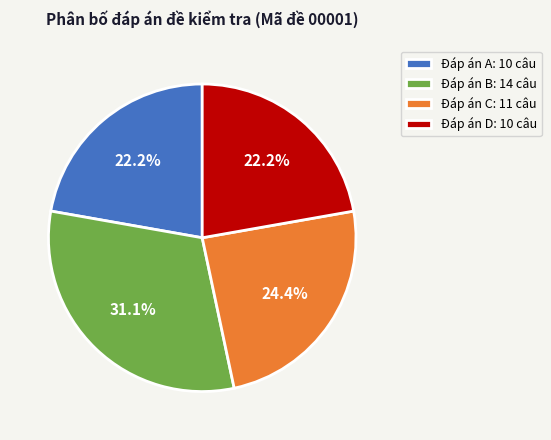

Is there a majority slice in this chart?

No